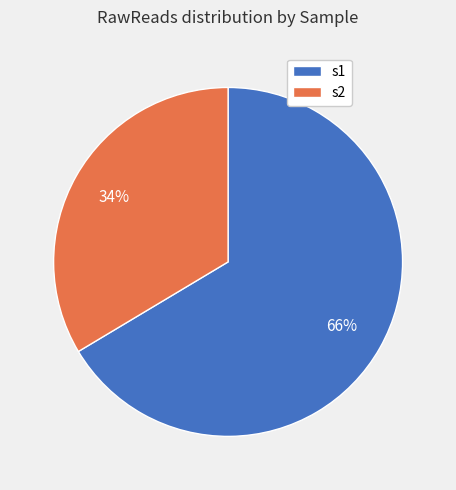

To the nearest percent, what is the average slice percentage?

50%